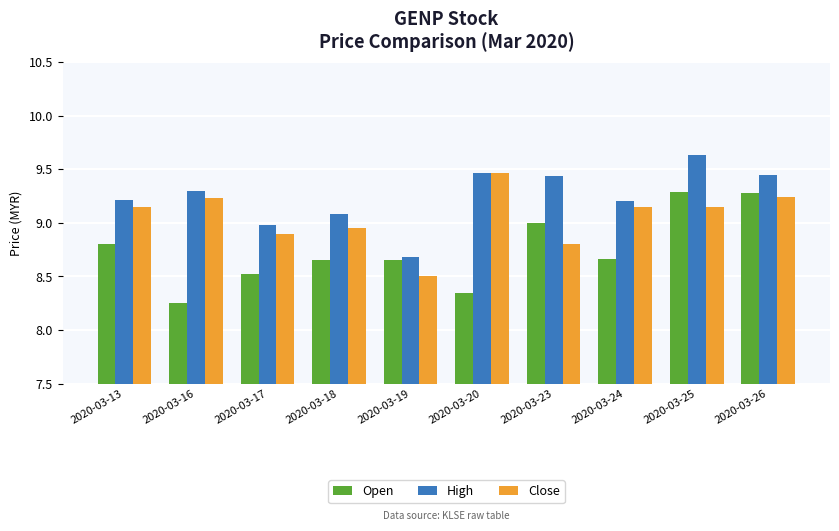

At which label does Close reach its minimum?

2020-03-19